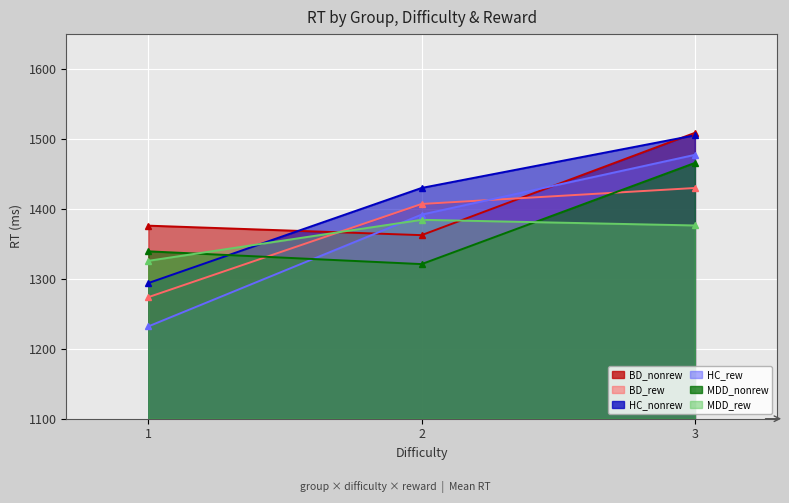

What is the sum of all MDD_rew values?

4086.7